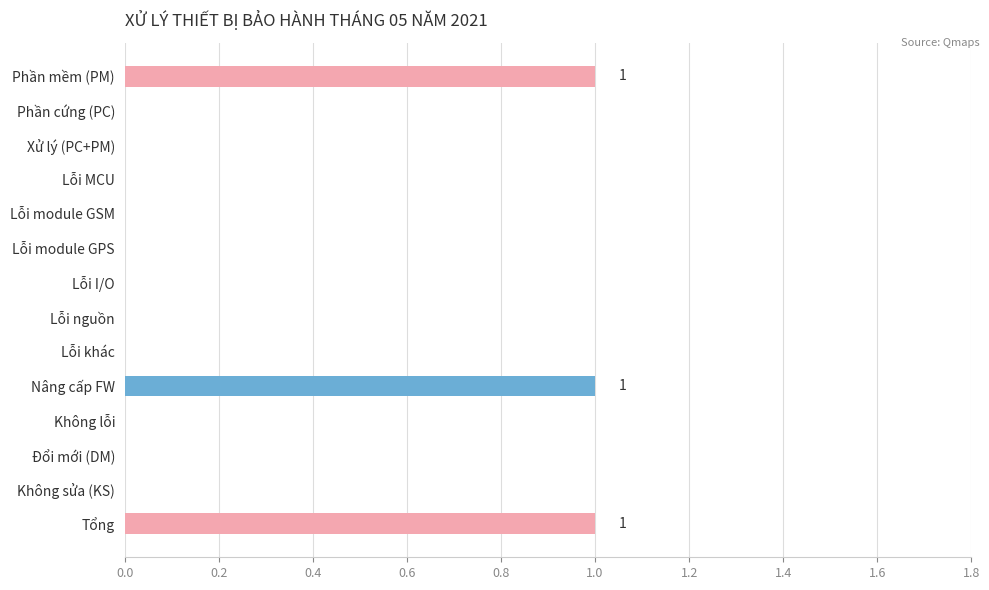

How many series are shown in this chart?

1